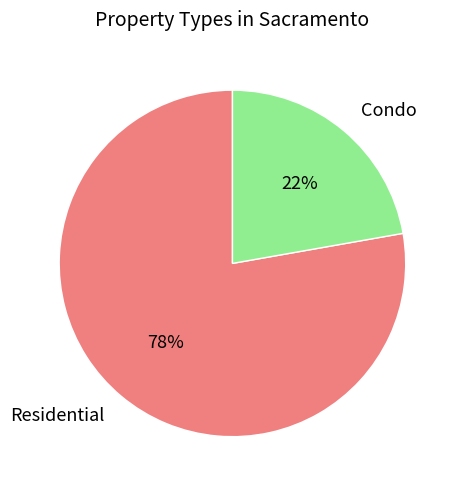

Is there a majority slice in this chart?

Yes